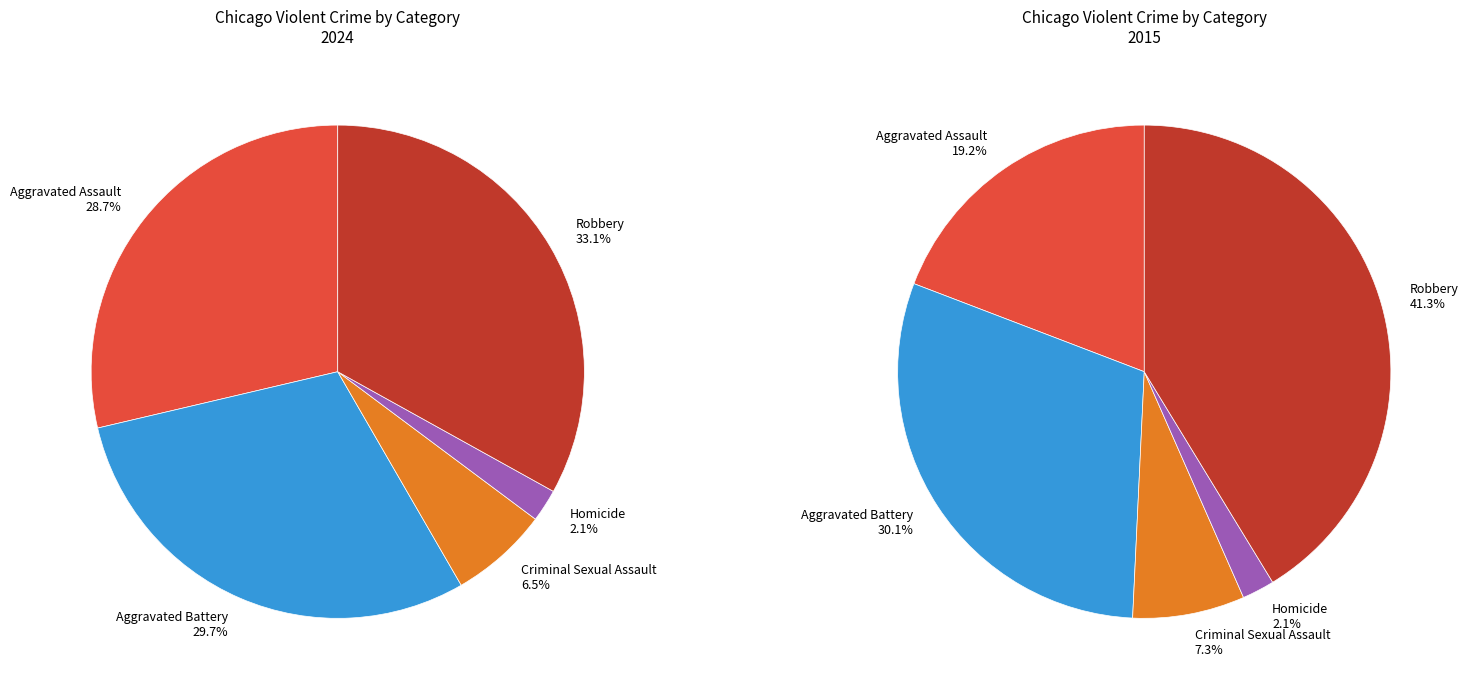

The Criminal Sexual Assault slice represents 1% of the pie. True or false?

False